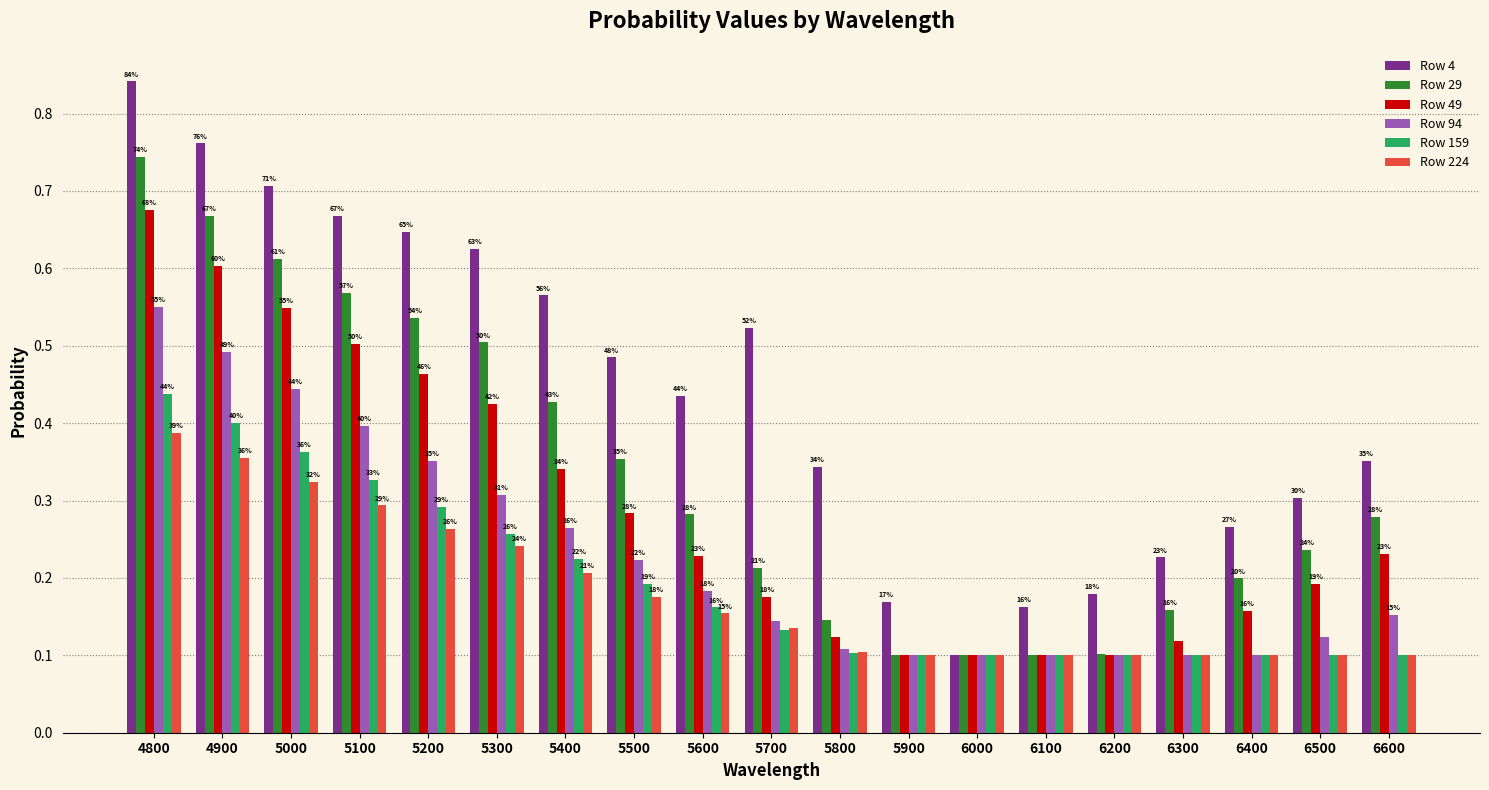

What is the approximate value of Row 49 at 5600?

0.2